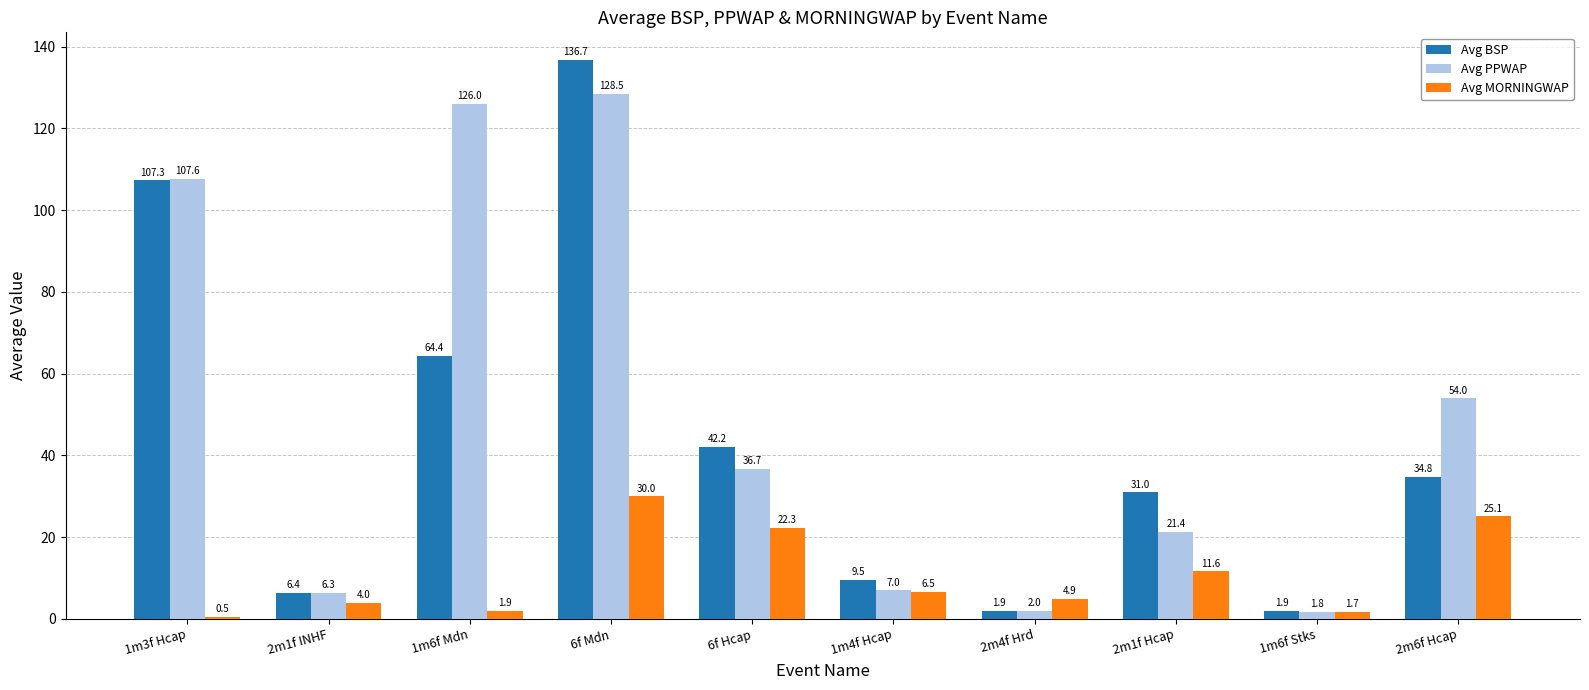

At how many categories does at least one series exceed 123?

2